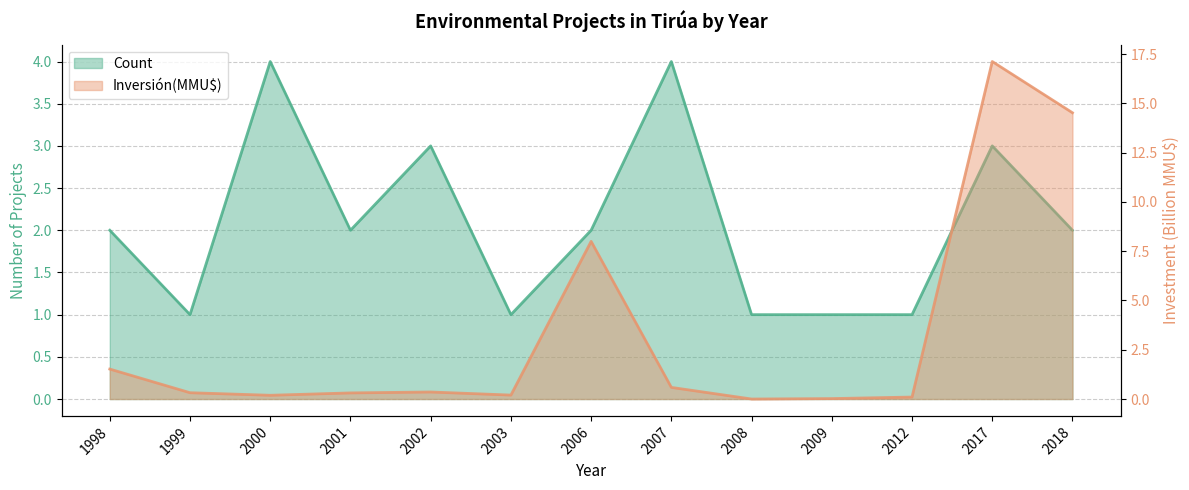

How many categories are shown in the chart?

13